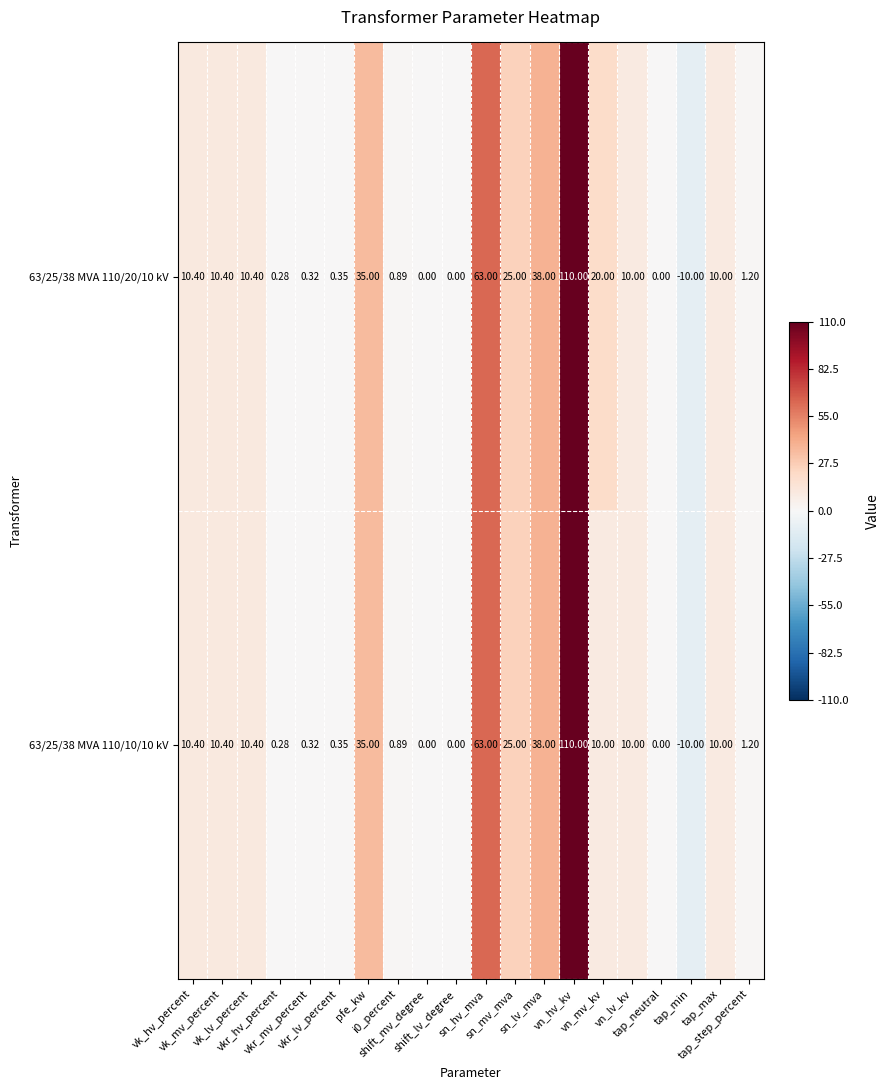

How many distinct data groups are displayed?

2